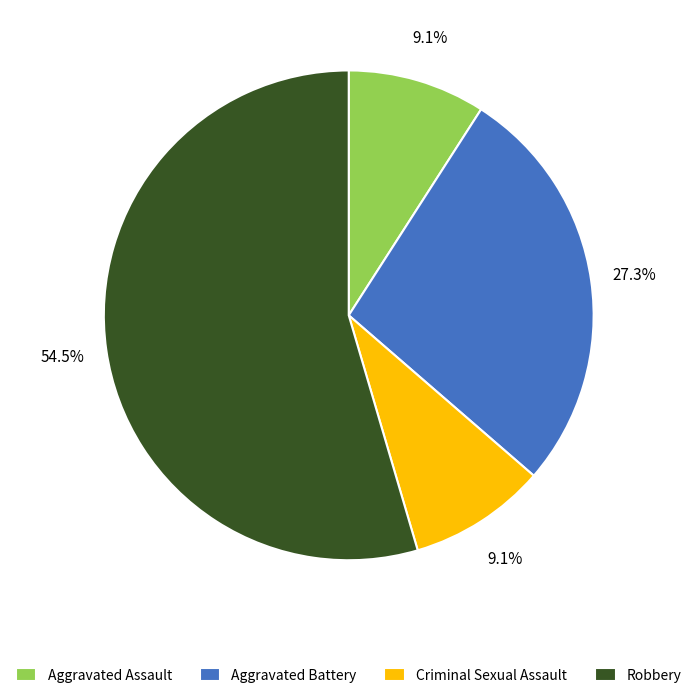

Is the sum of Aggravated Battery and Aggravated Assault greater than half?

No